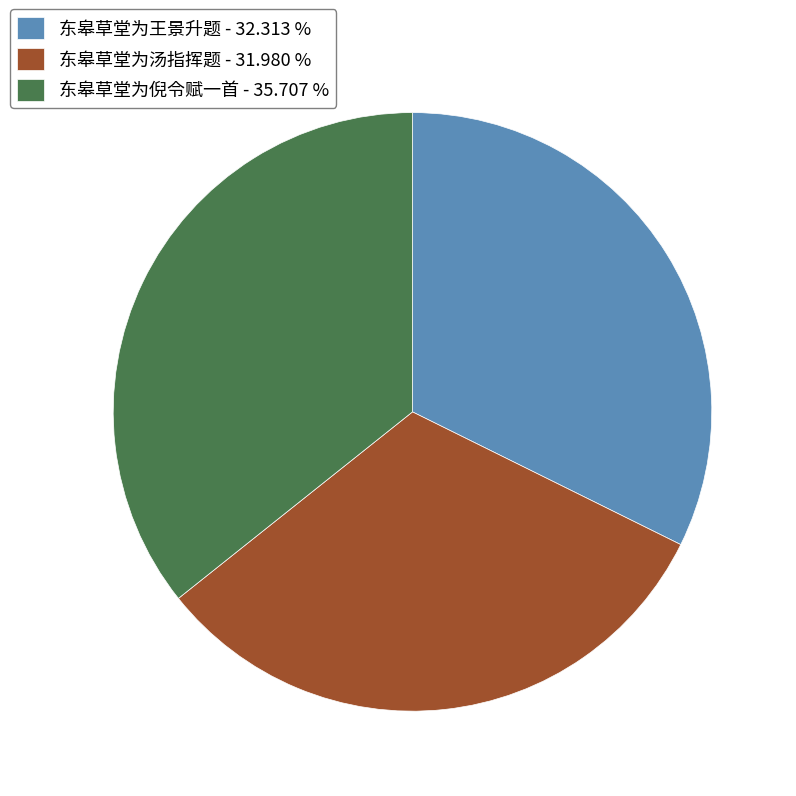

Combined, do 东皋草堂为汤指挥题 - 31.980 % and 东皋草堂为王景升题 - 32.313 % account for over 50%?

Yes